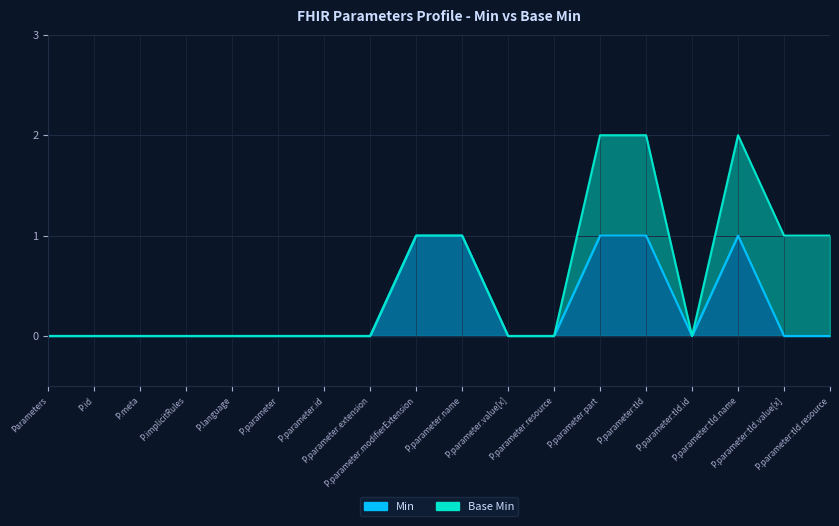

Does the chart display data point markers on the line(s)?

No